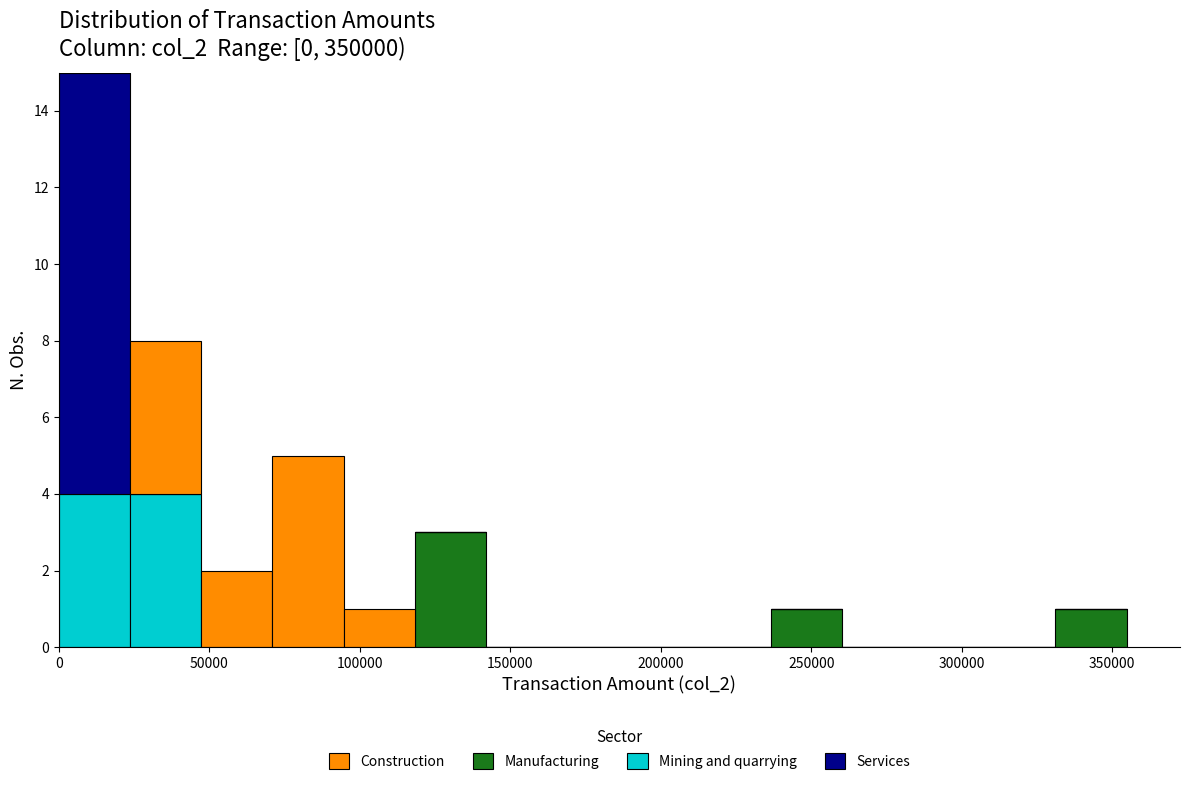

What is the total height of the stacked bar covering 70000 to 95000 on the x-axis? Neither the bar edges nor the heights are printed on the chart, so give them approximately, as read against the axes.

5